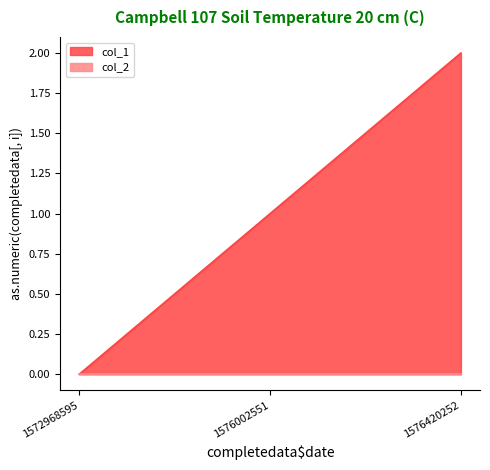

List the labels in order of value, smallest first.

1572968595, 1576002551, 1576420252